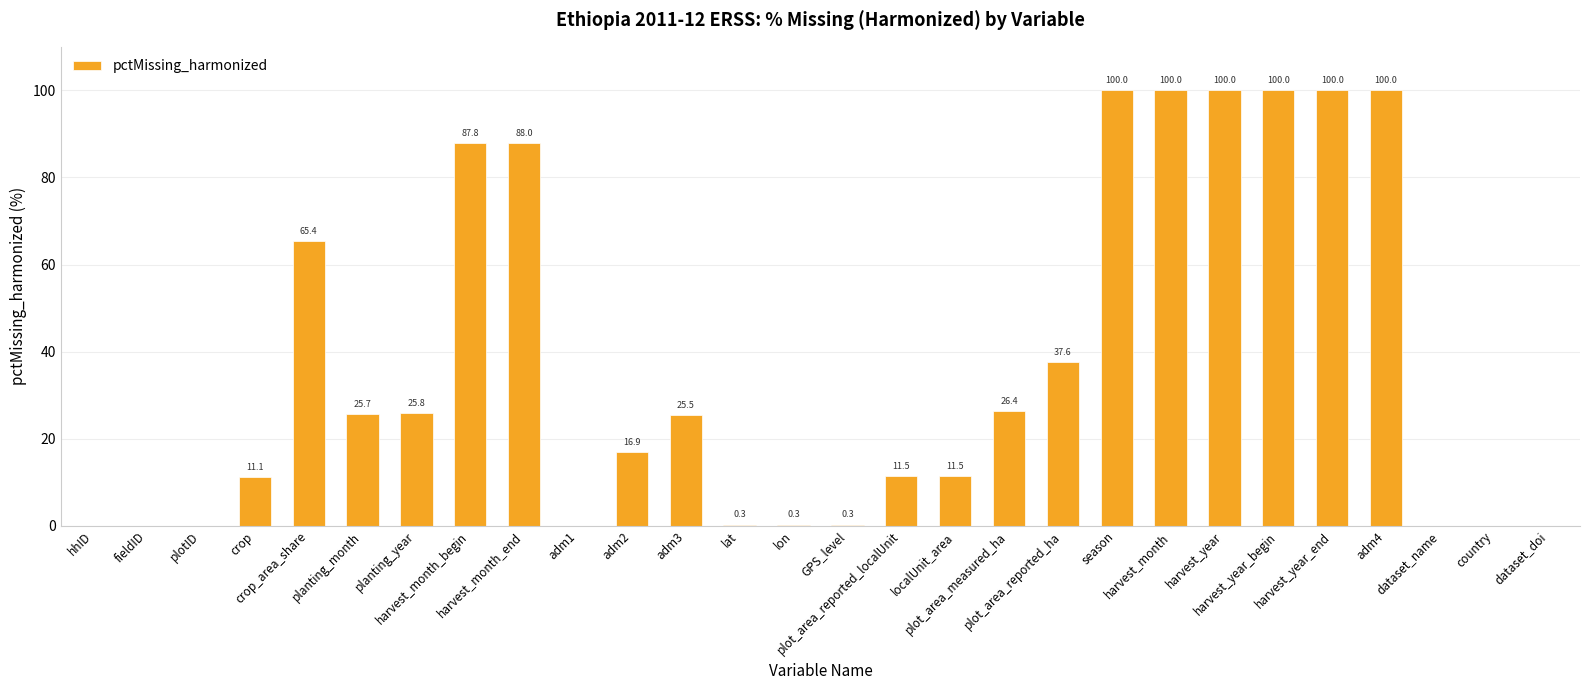

What is the sum of the values at adm2 and GPS_level?

17.2